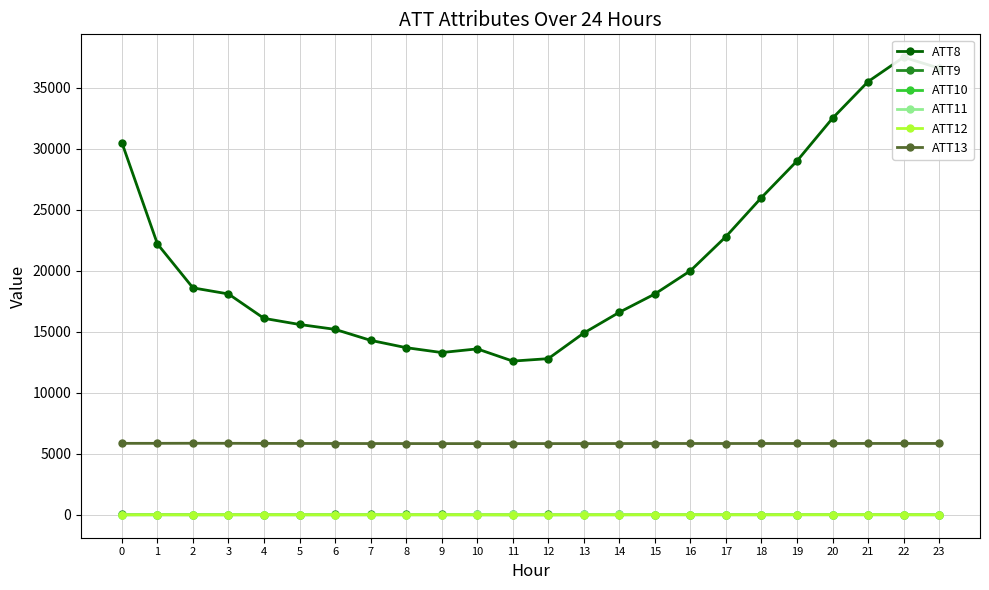

What is the difference between the second highest and minimum values in the ATT9 series?

13.0